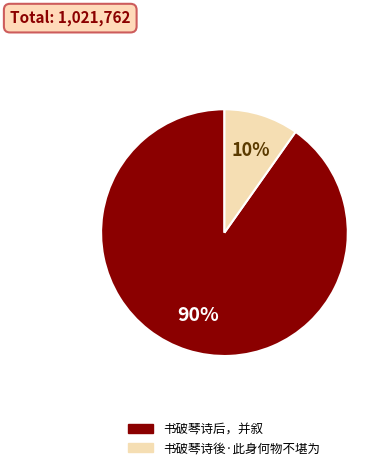

Which slice is the largest?

书破琴诗后，并叙